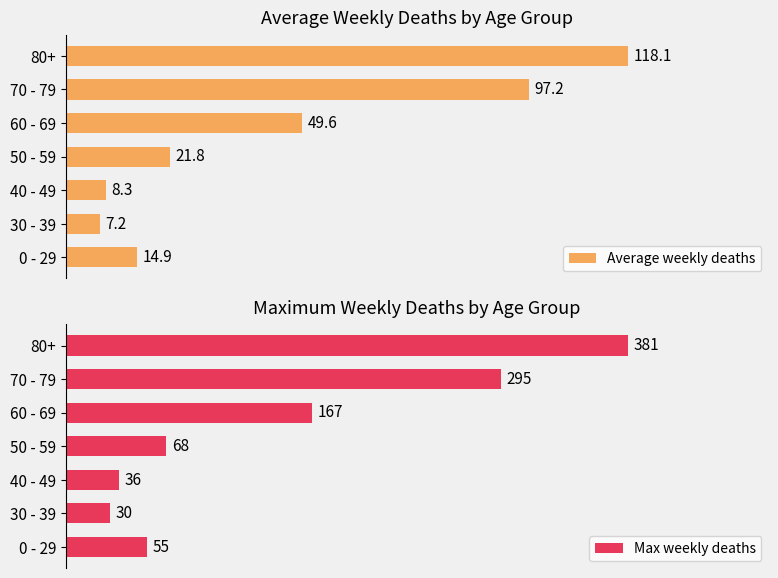

Reading left to right, what are all the values shown in this chart?

Average weekly deaths: 14.9	7.2	8.3	21.8	49.6	97.2	118.1
Max weekly deaths: 55.0	30.0	36.0	68.0	167.0	295.0	381.0